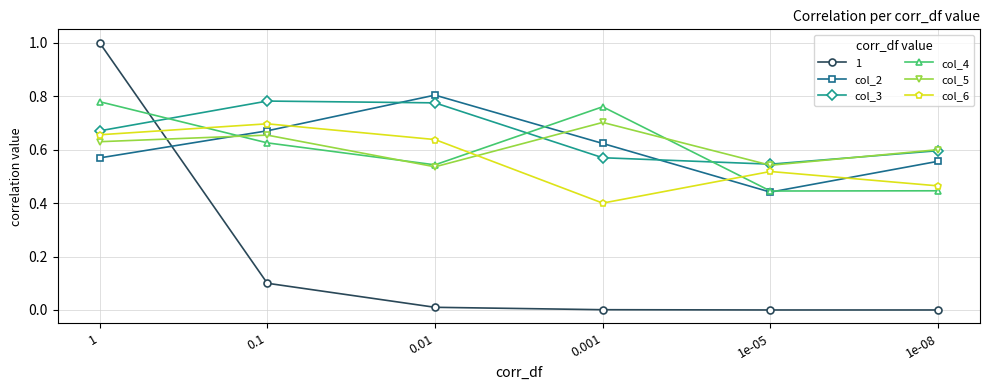

Count the number of categories in the chart.

6